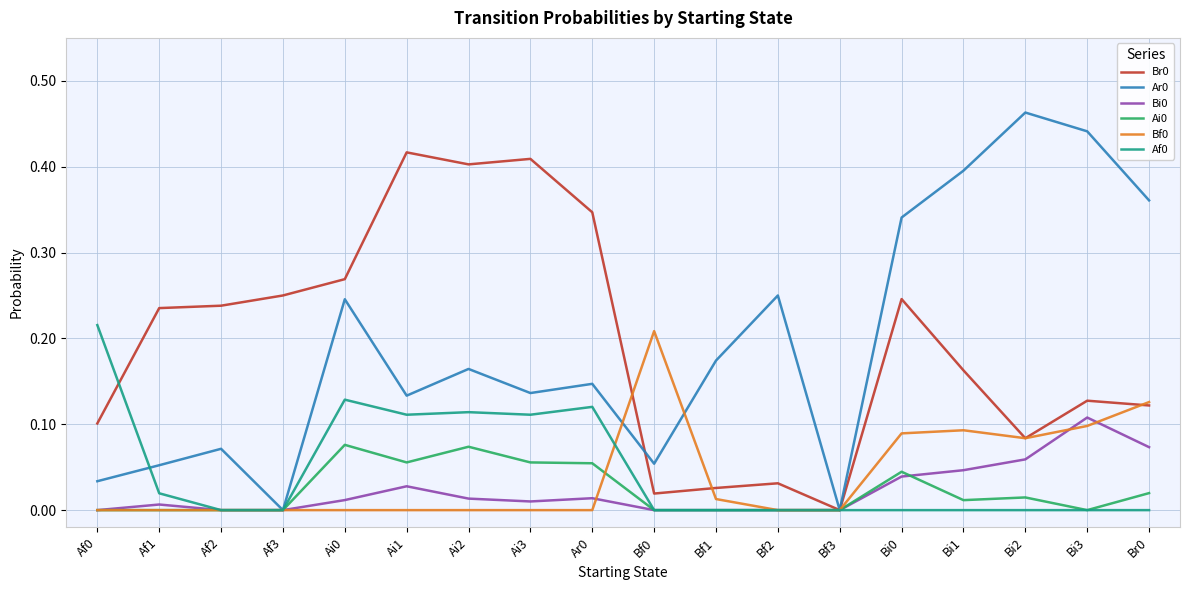

Is the value of Bi0 at Br0 greater than the value of Ai0 at Bf2?

Yes